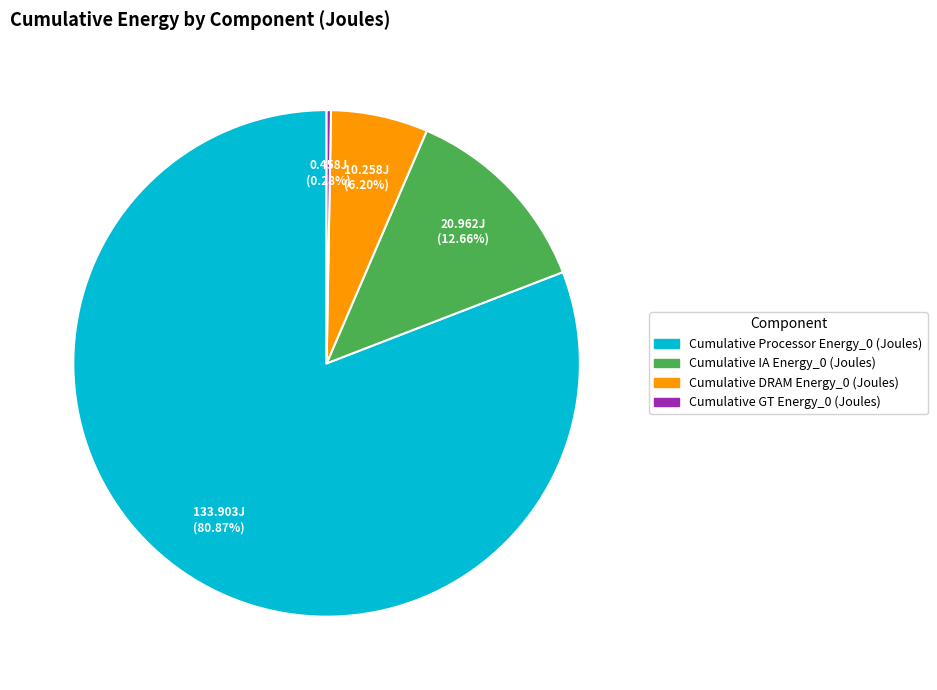

Is there any slice that represents more than half of the pie?

Yes